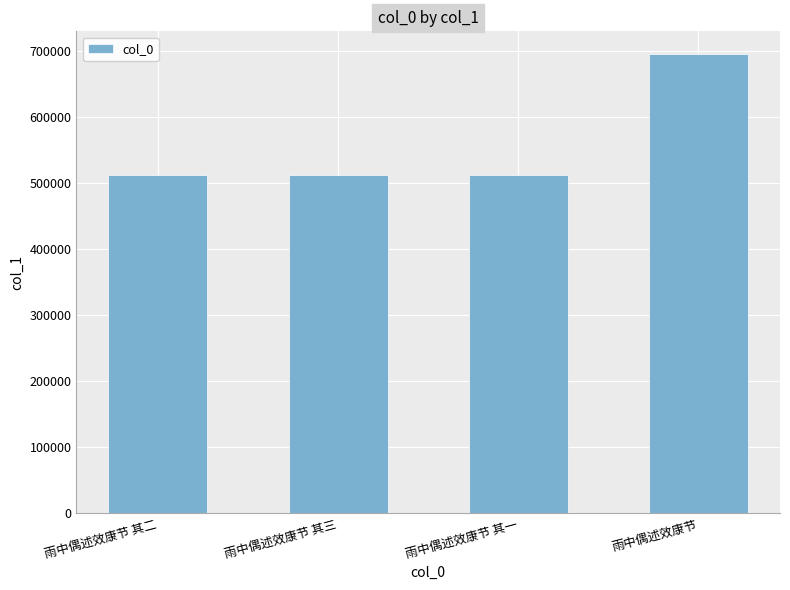

Is it true that the value at 雨中偶述效康节 其三 is 511122?

True